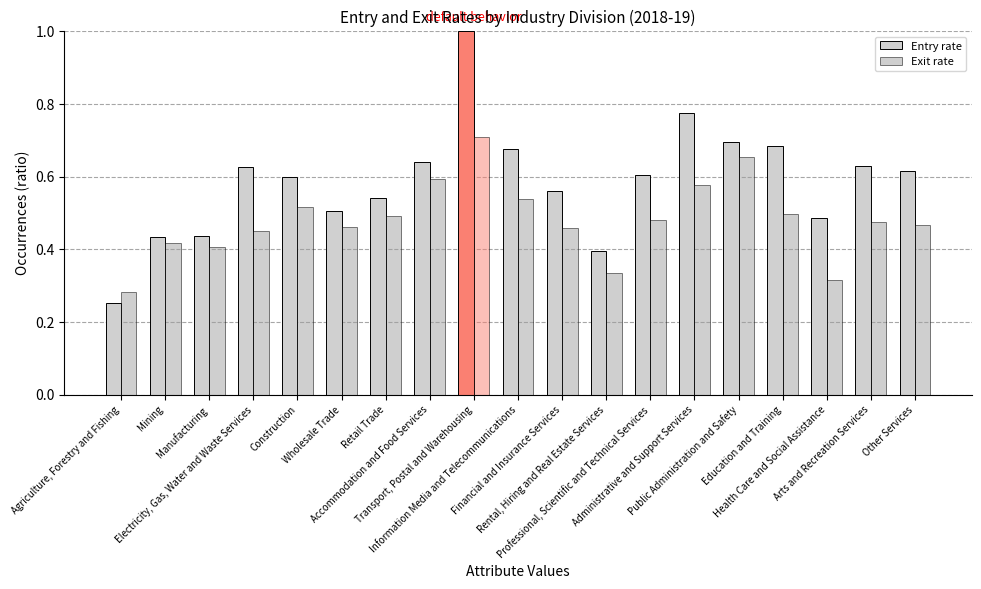

Which has a higher value, Electricity, Gas, Water and Waste Services or Information Media and Telecommunications?

Information Media and Telecommunications